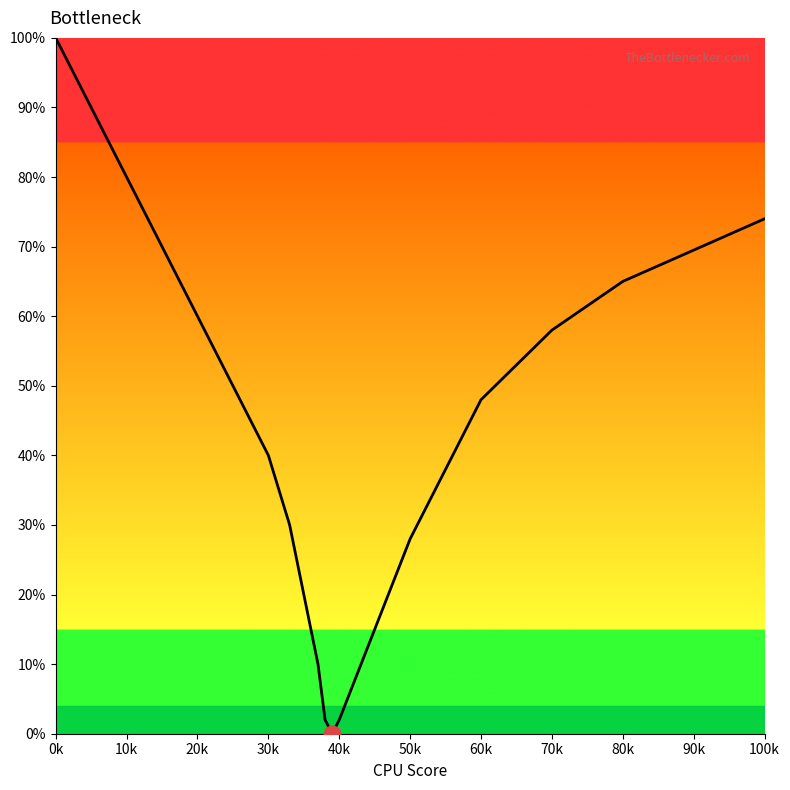

What is the greatest value displayed?

100